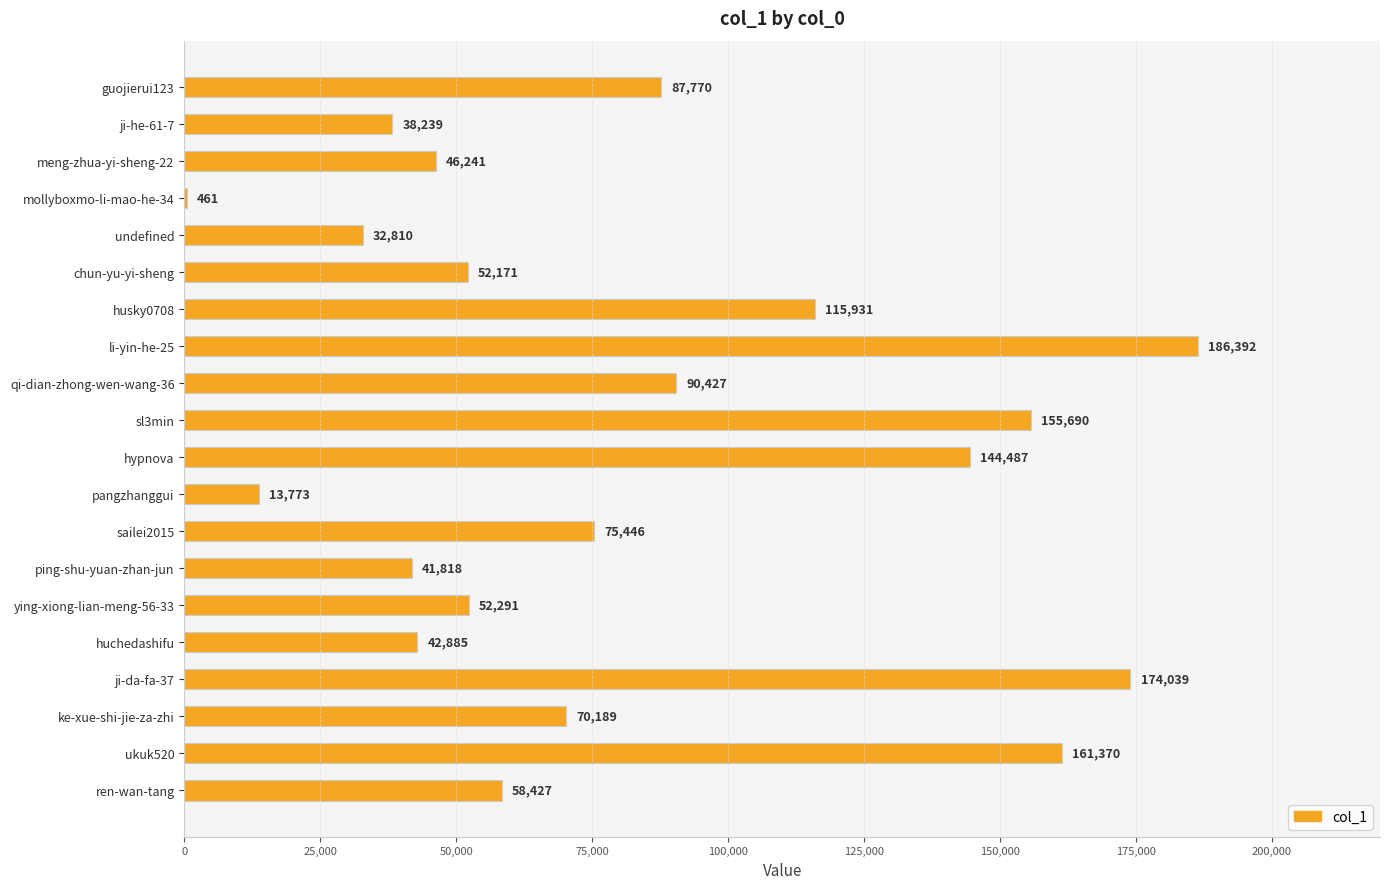

What is the maximum value shown in the chart?

186392